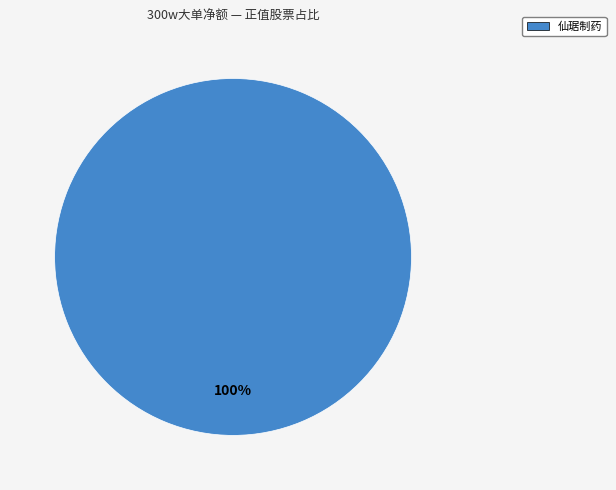

Is there any slice that represents more than half of the pie?

Yes